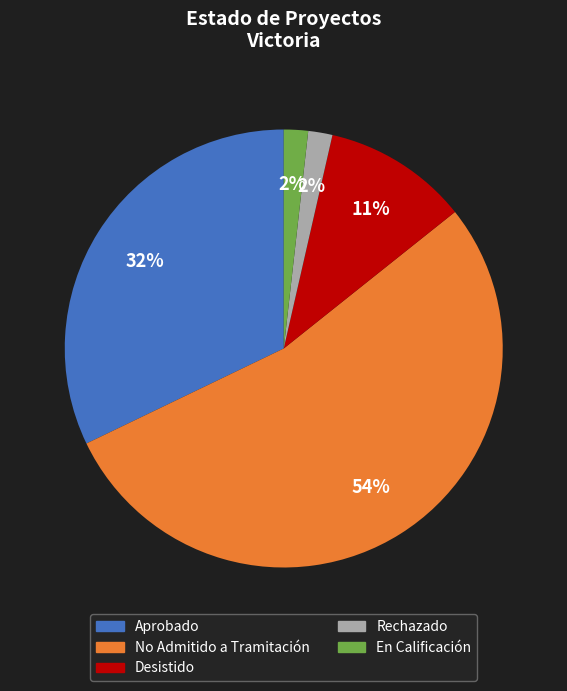

To the nearest percent, what is the average slice percentage?

20%